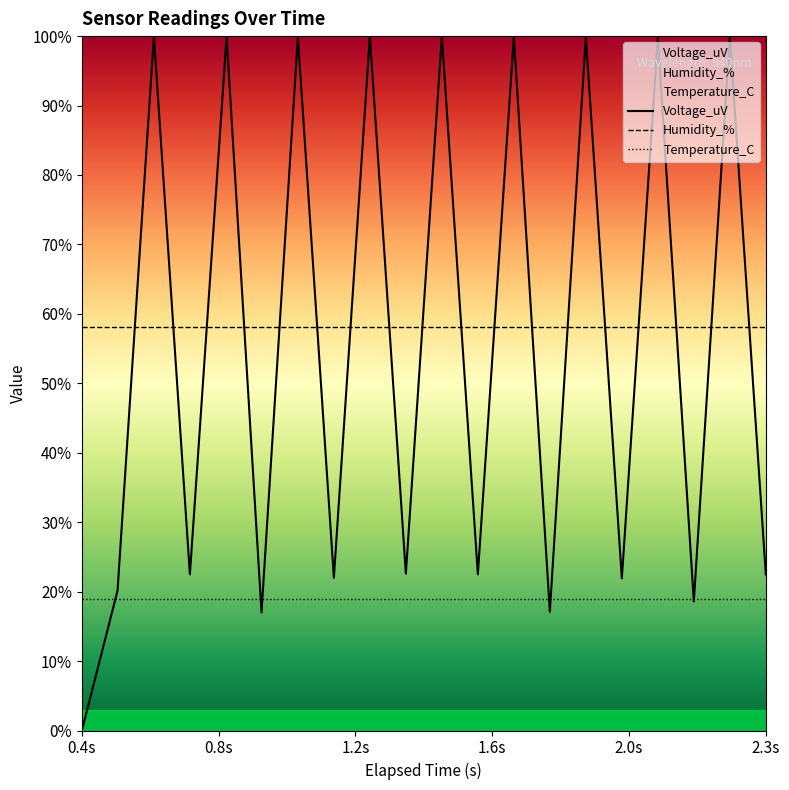

What is the greatest value displayed?

100.0